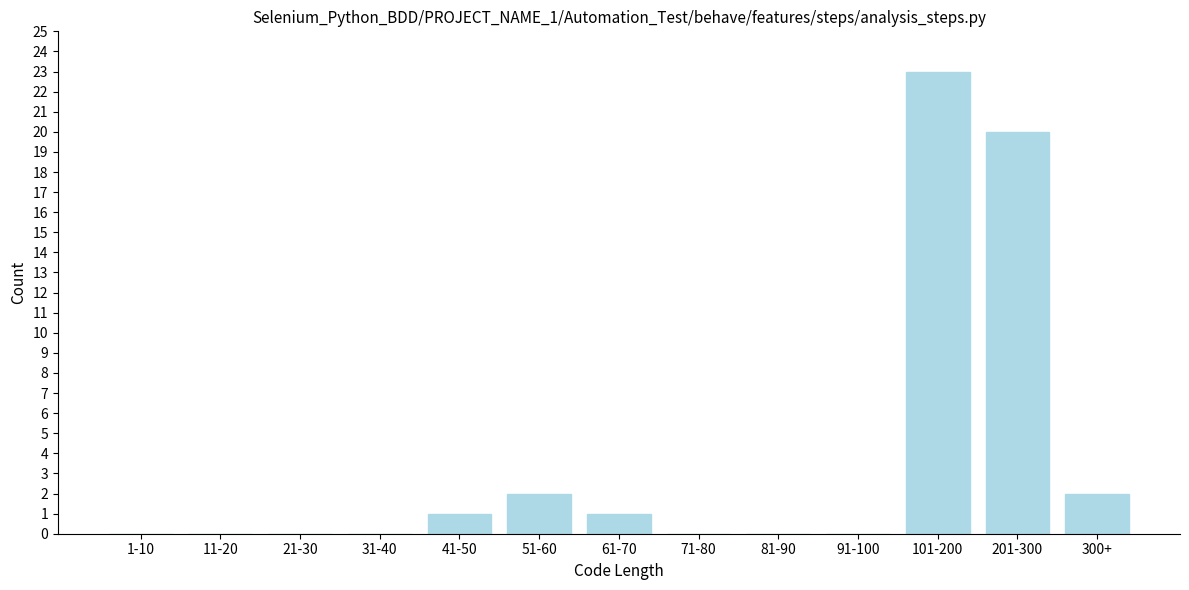

Reading left to right, what are all the values shown in this chart?

1-10=0	11-20=0	21-30=0	31-40=0	41-50=1	51-60=2	61-70=1	71-80=0	81-90=0	91-100=0	101-200=23	201-300=20	300+=2